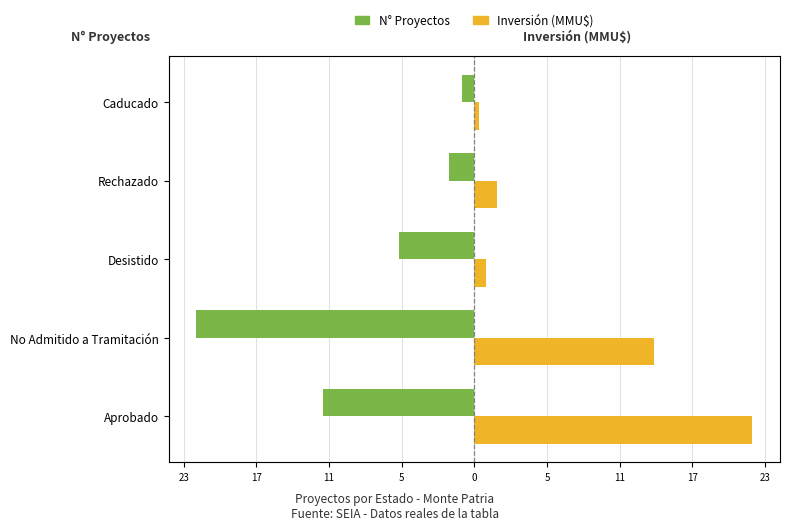

How many values in the Inversión (MMU$) series are below 1?

2